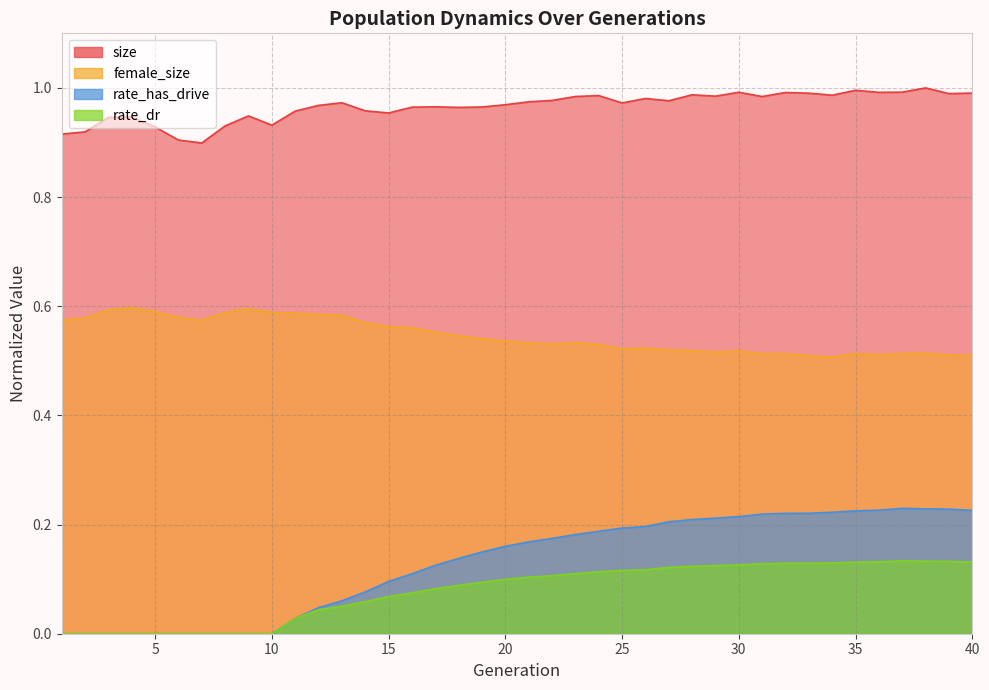

At which label is rate_dr closest to 0?

1